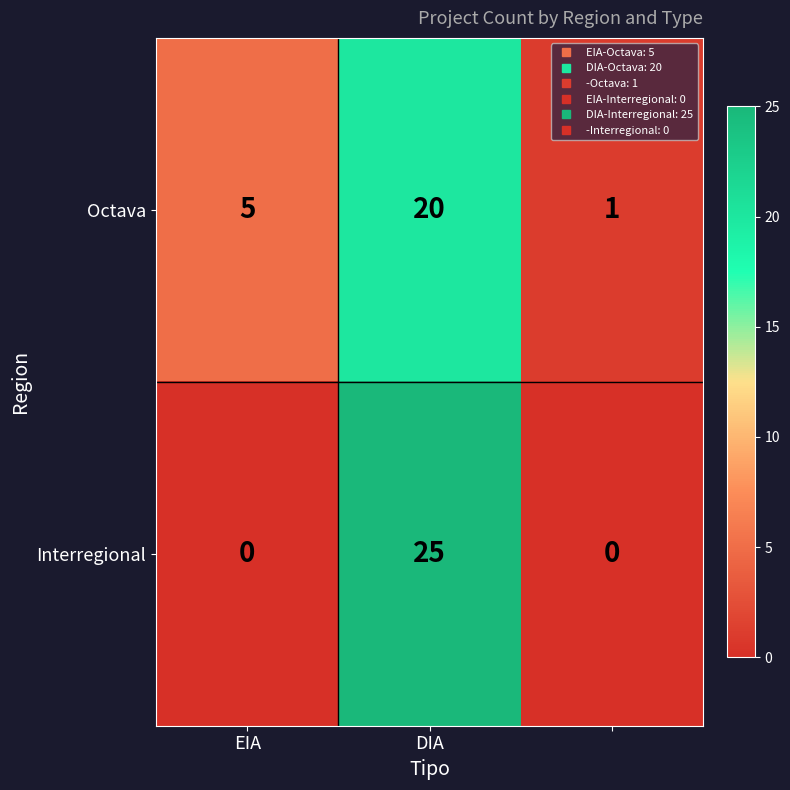

Which series has the widest spread of values?

Interregional